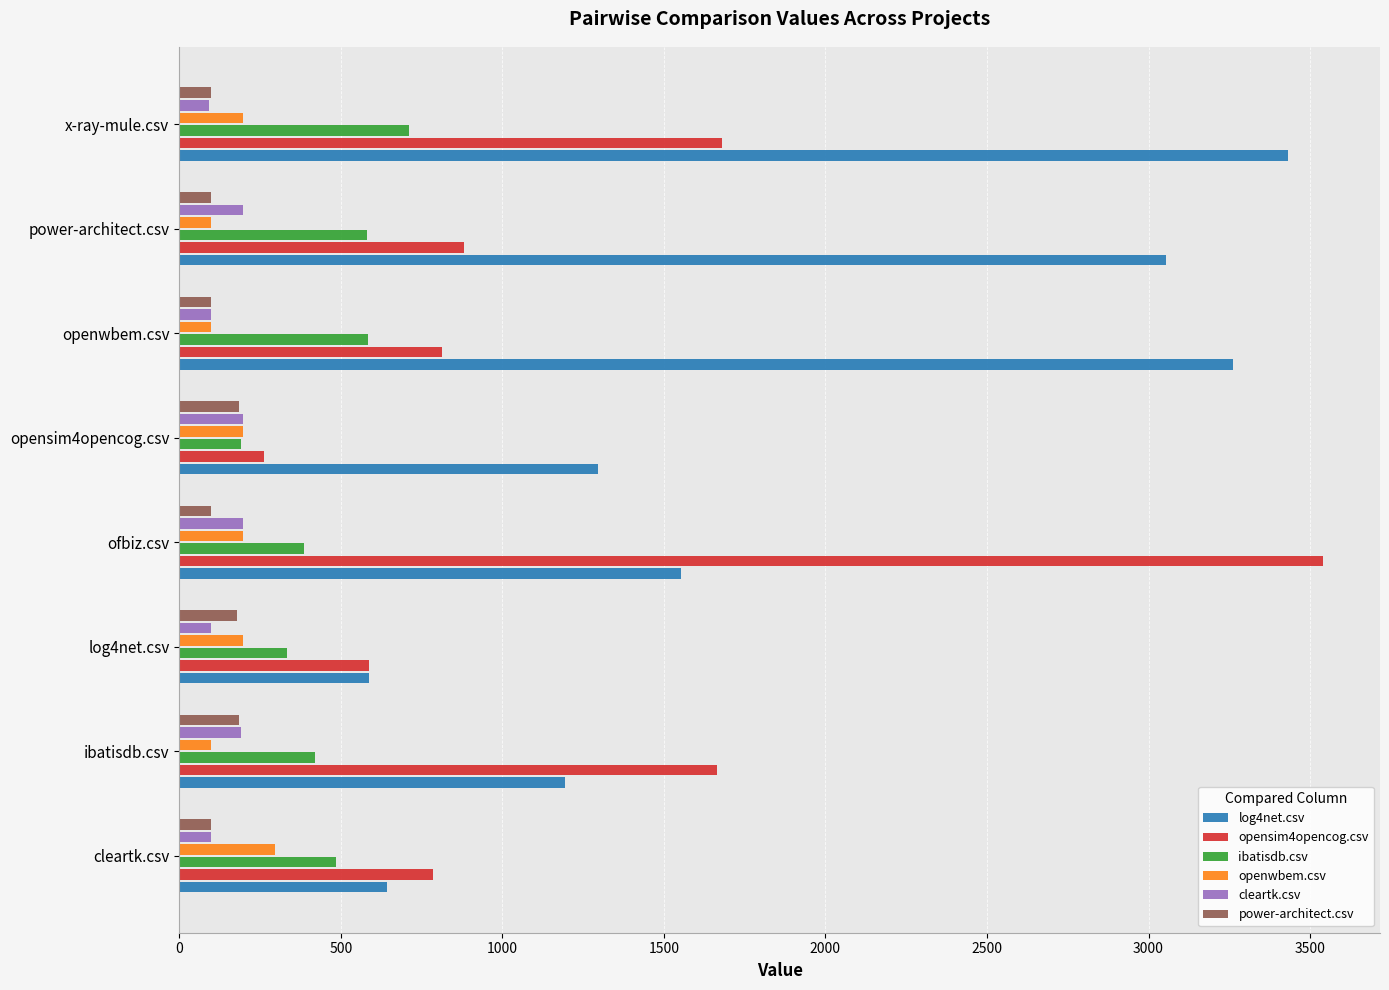

What value does the openwbem.csv series have at x-ray-mule.csv?

198.0